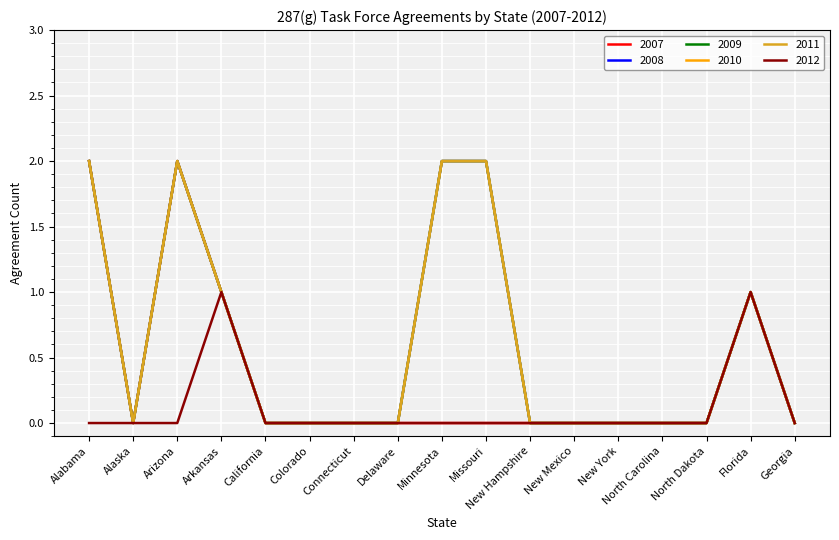

At which category is the sum across all series the highest?

Alabama